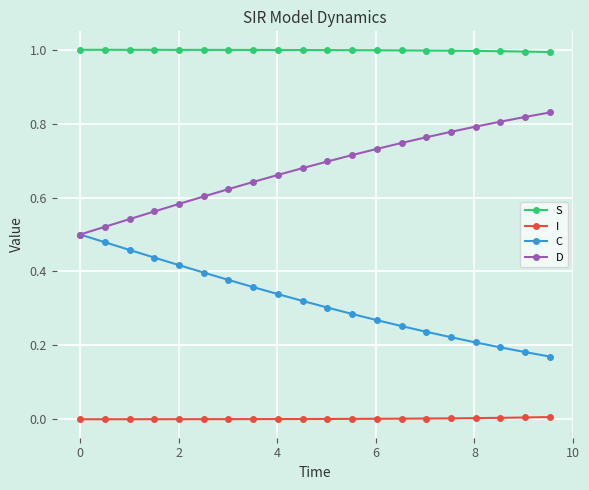

True or false: S and I intersect in this chart.

False